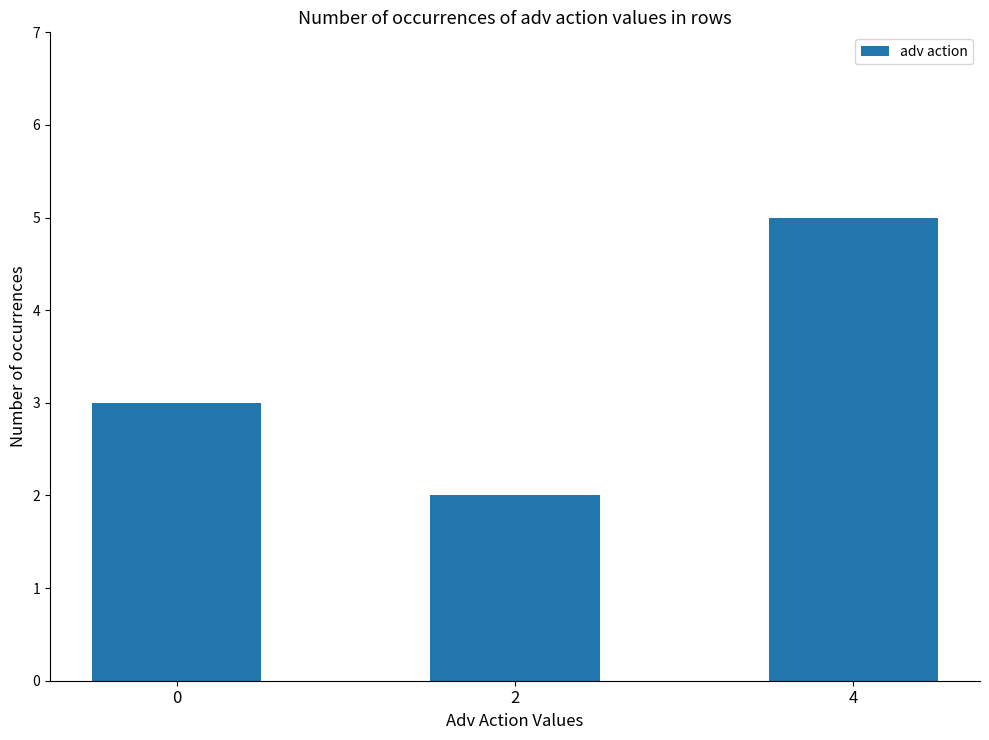

Rank the categories by value from lowest to highest.

2, 0, 4